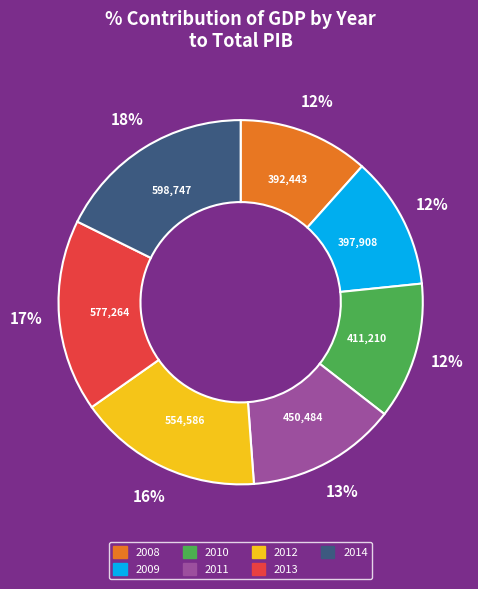

Do 2011 and 2013 together represent more than half of the pie?

No